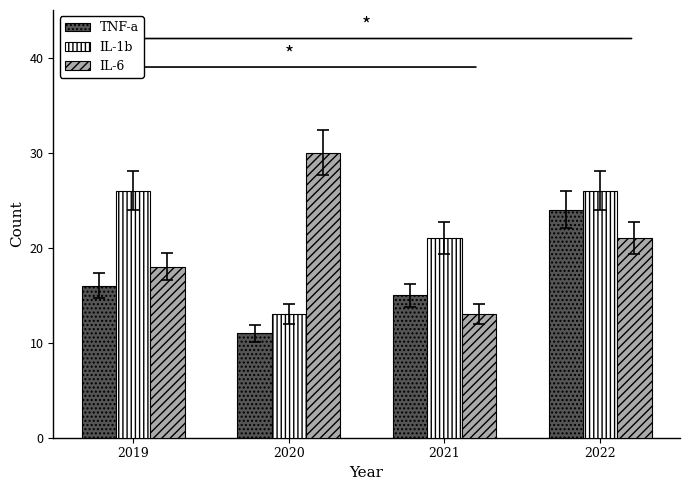

At which label does IL-6 reach its peak?

2020